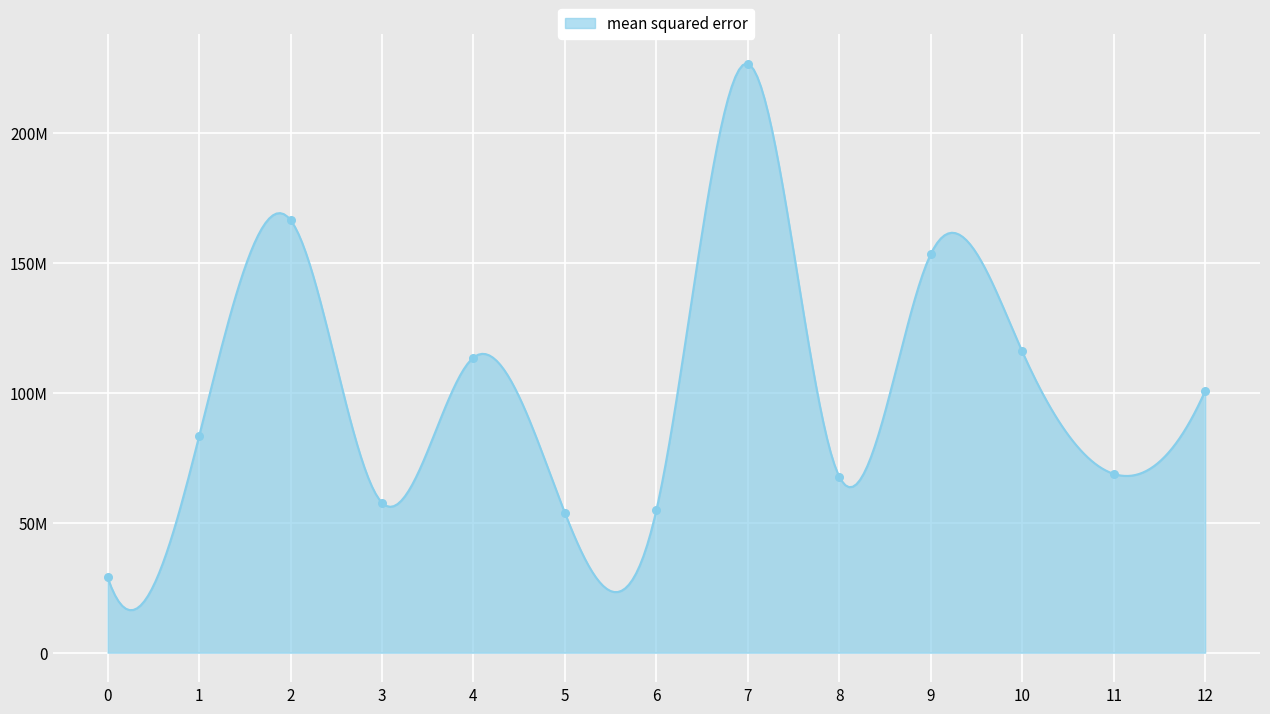

Between 1 and 8, which is larger?

1